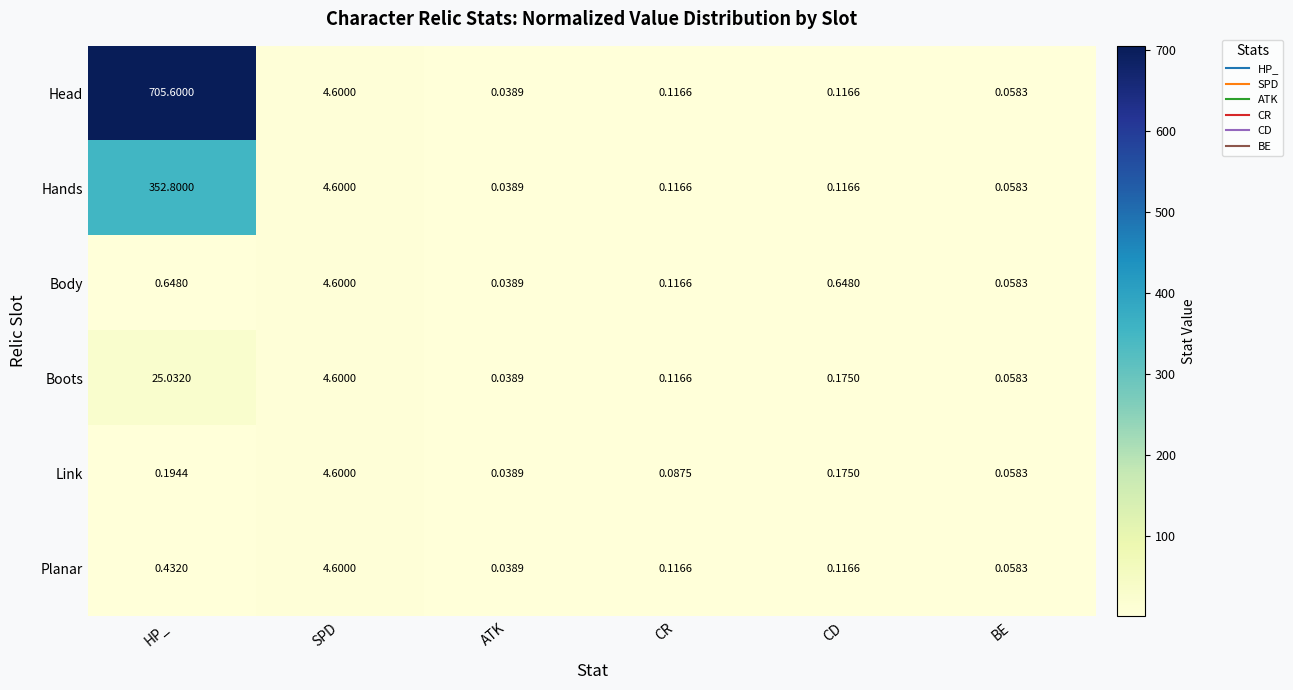

At which category is the sum across all series the highest?

HP_